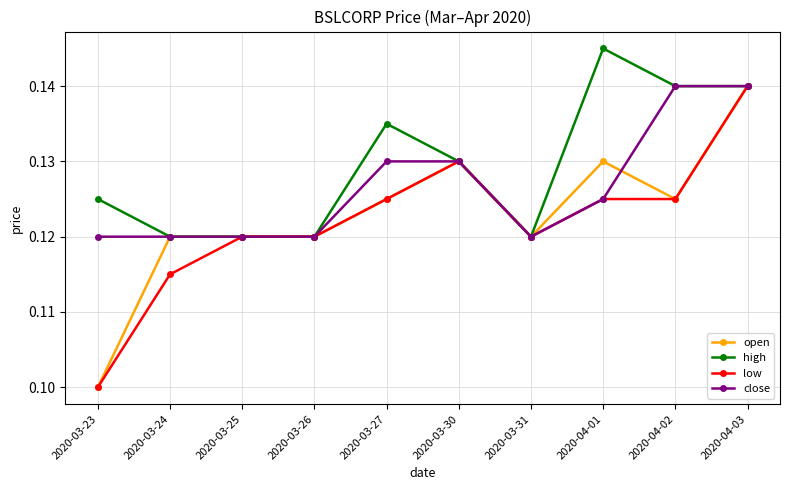

What is the sum of all high values?

1.3